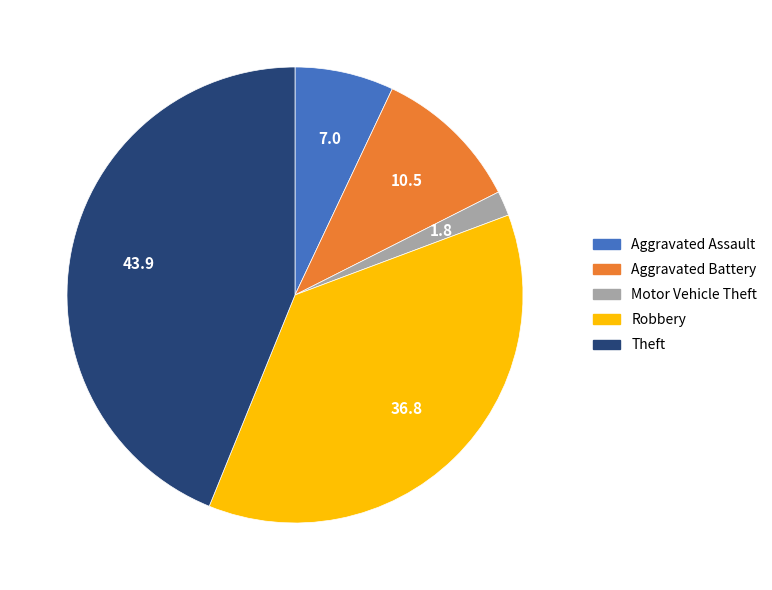

Is it true that Theft is 32% of the pie?

False